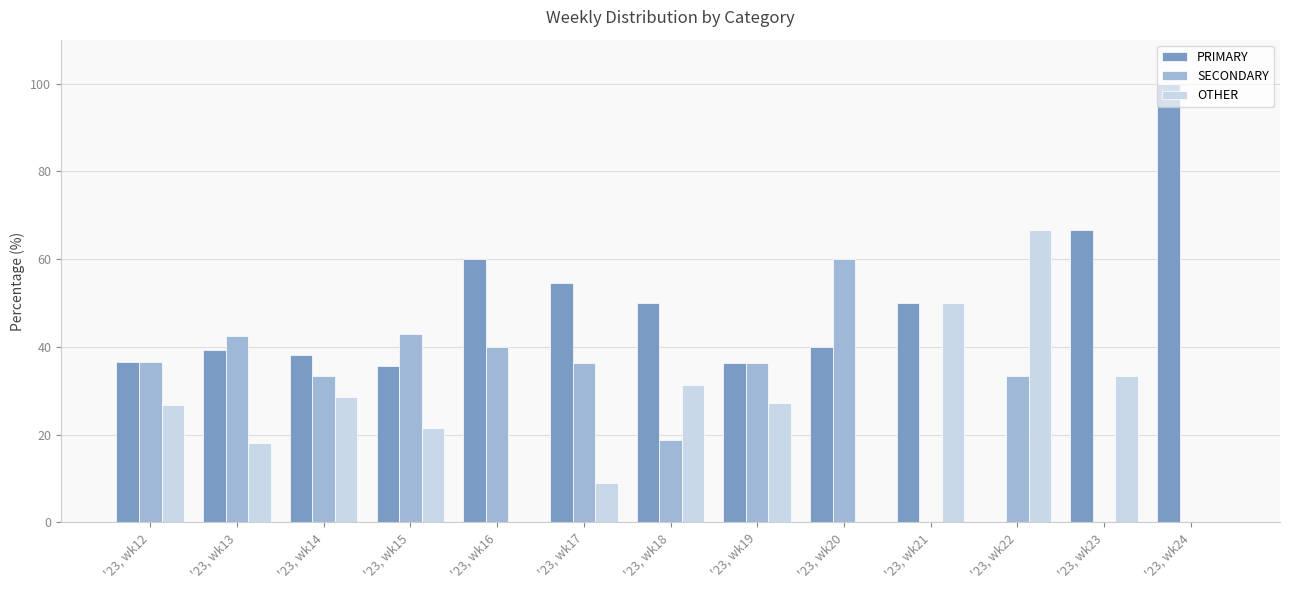

The value of SECONDARY at '23, wk22 is 53.3. True or false?

False